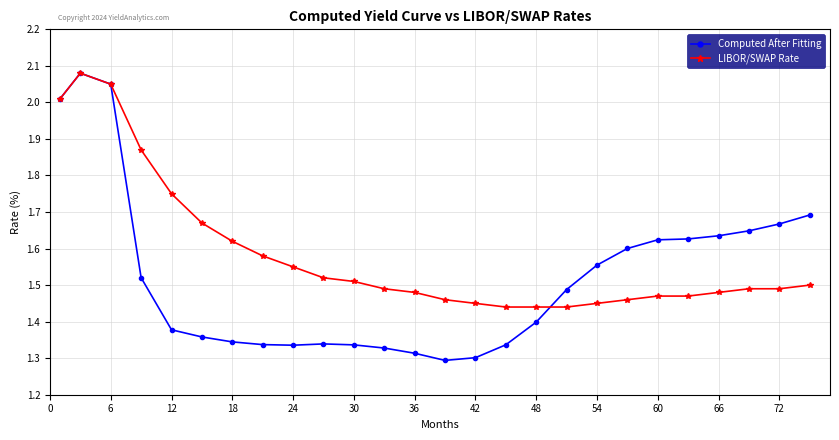

List the series in order of their overall mean, highest first.

LIBOR/SWAP Rate, Computed After Fitting